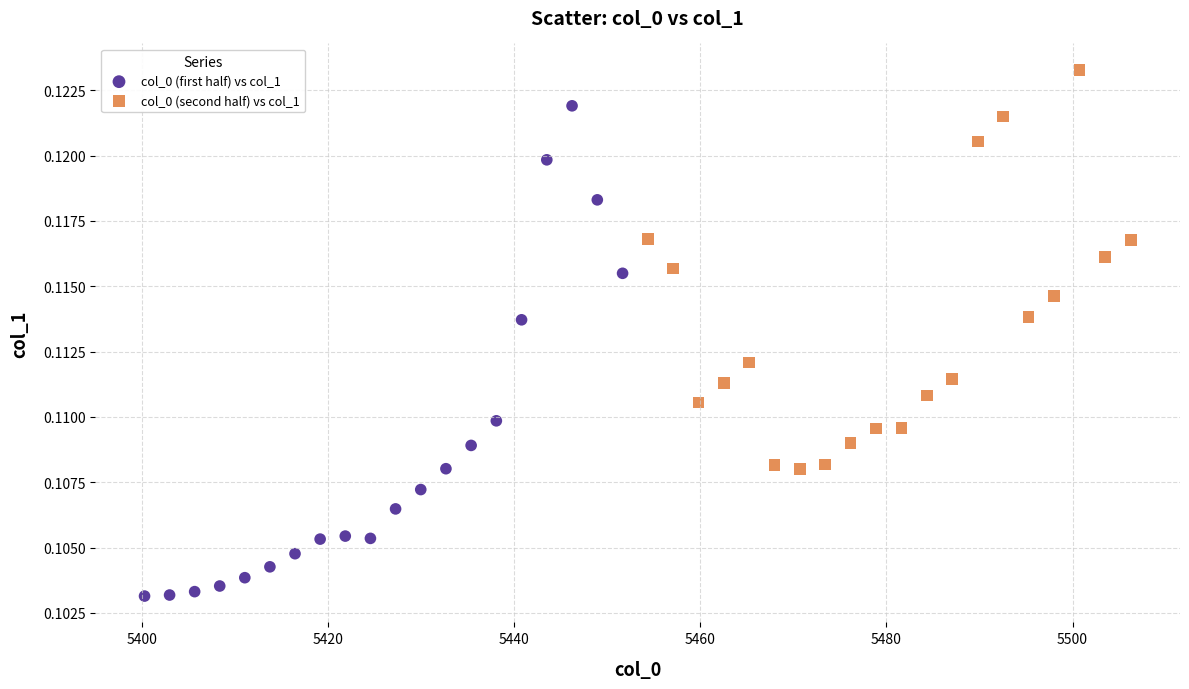

Which series has the largest Y range (max minus min)?

col_0 (first half) vs col_1